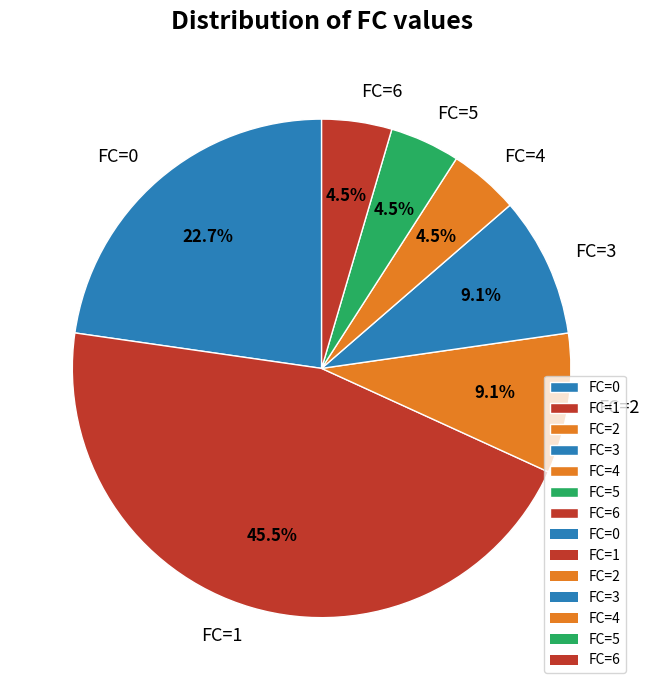

Is there any slice that represents more than half of the pie?

No